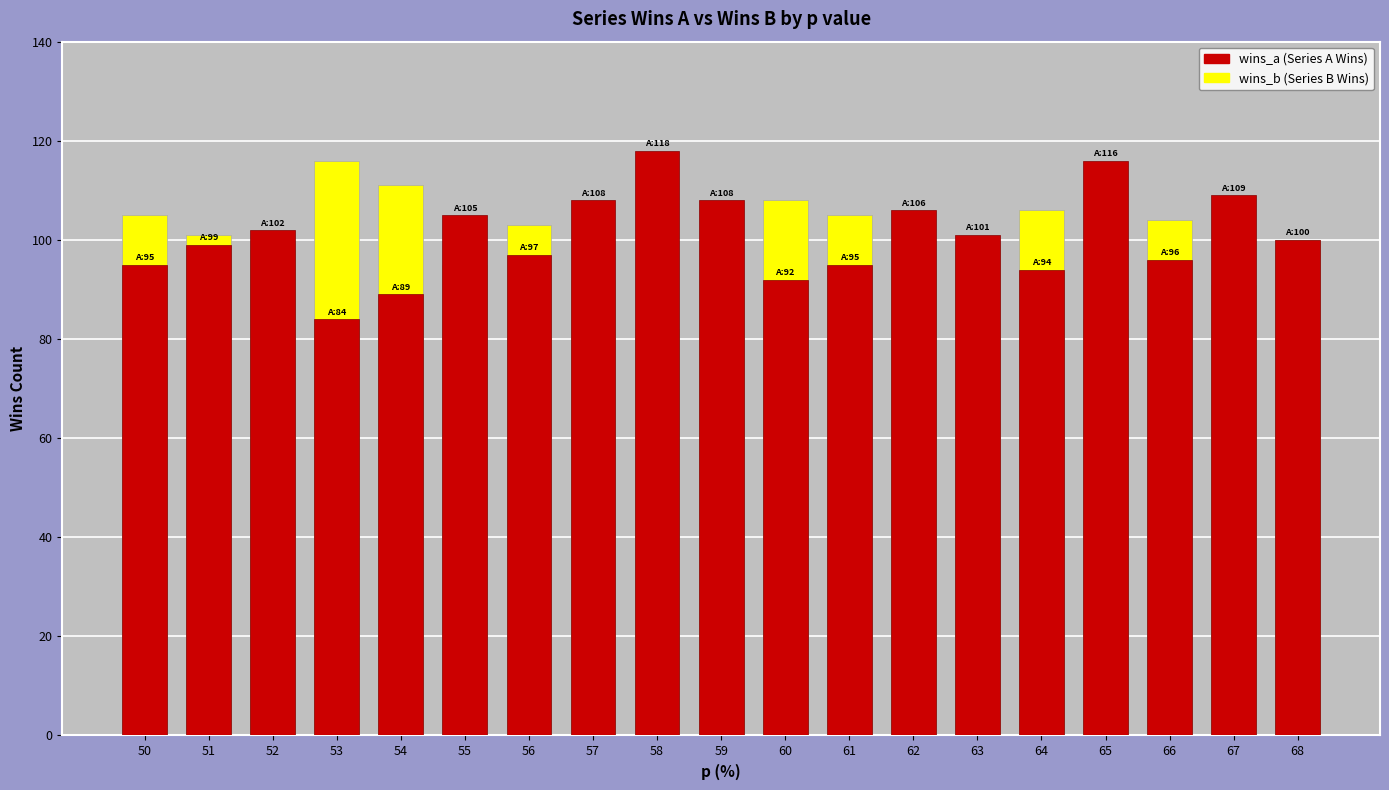

What is the difference between the second highest and minimum values in the wins_a series?

32